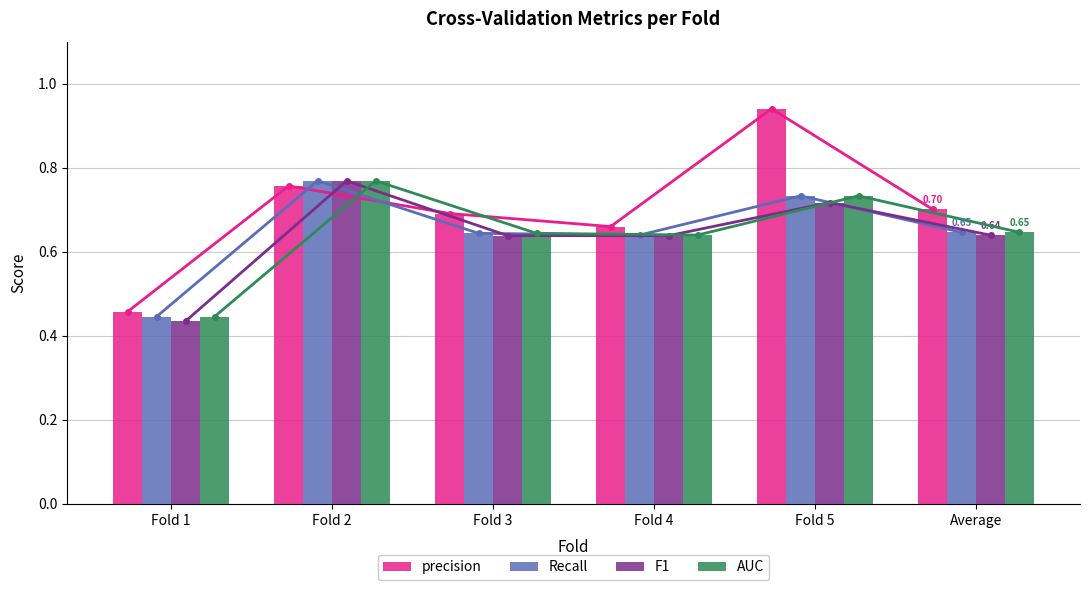

What is the value of the precision bar at the 3rd from the left?

0.7